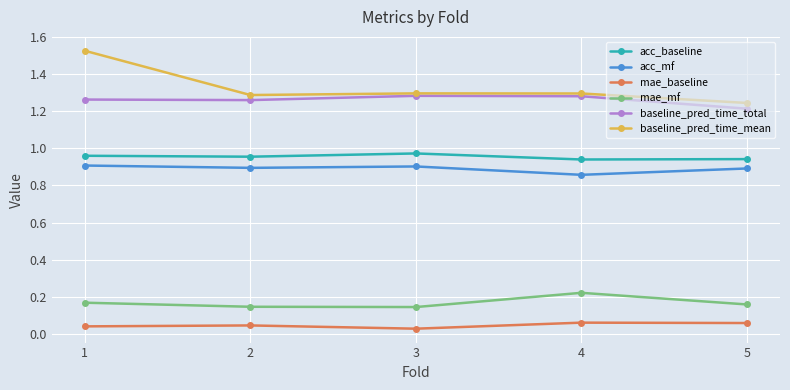

At 5, list the series in order from largest to smallest.

baseline_pred_time_mean, baseline_pred_time_total, acc_baseline, acc_mf, mae_mf, mae_baseline